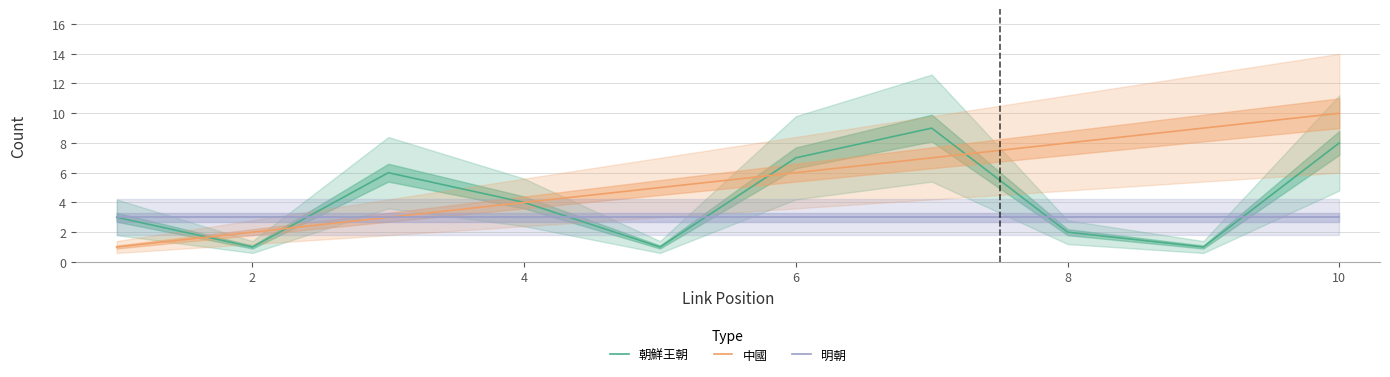

In 朝鮮王朝, how many points are higher than both neighbors (excluding endpoints)?

2